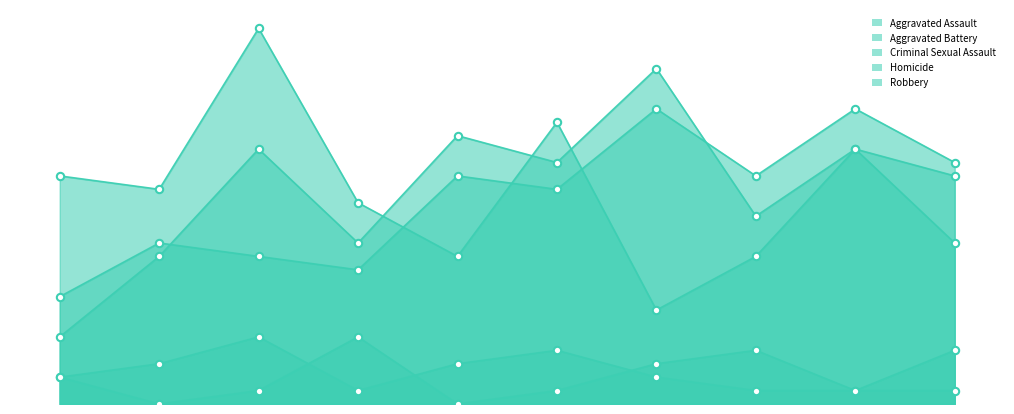

What is the total value across all series at 2017?

64